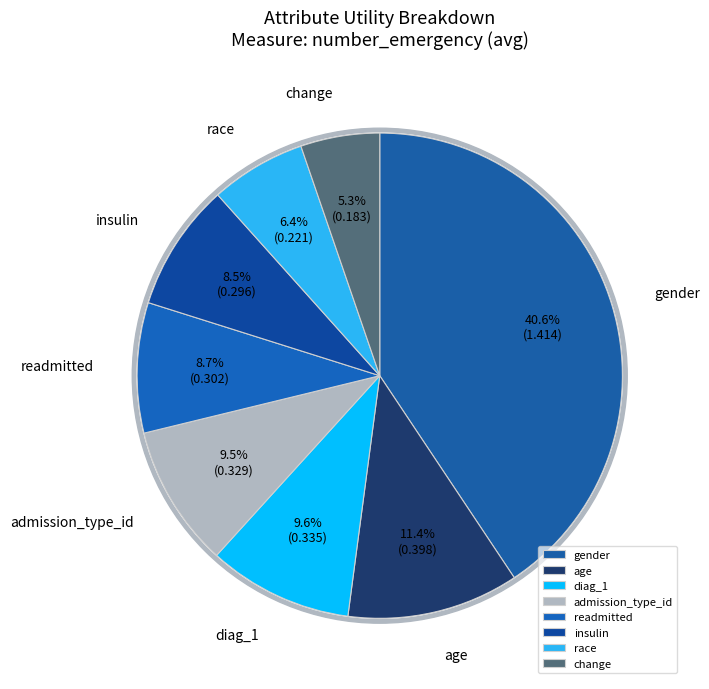

To the nearest percent, what portion does admission_type_id represent?

9%